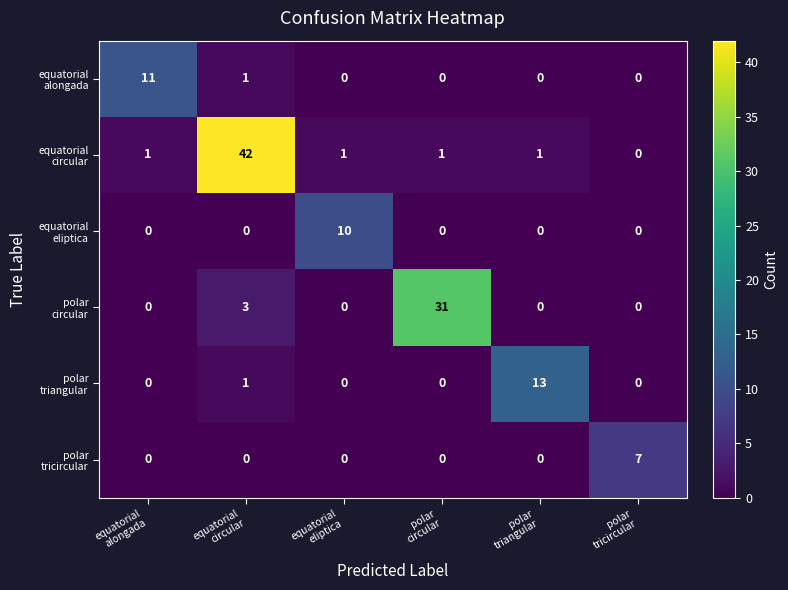

What is the greatest value displayed?

42